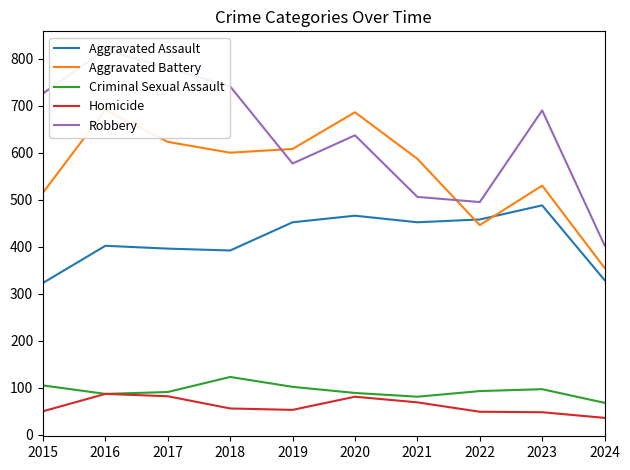

At which category is the sum across all series the highest?

2016